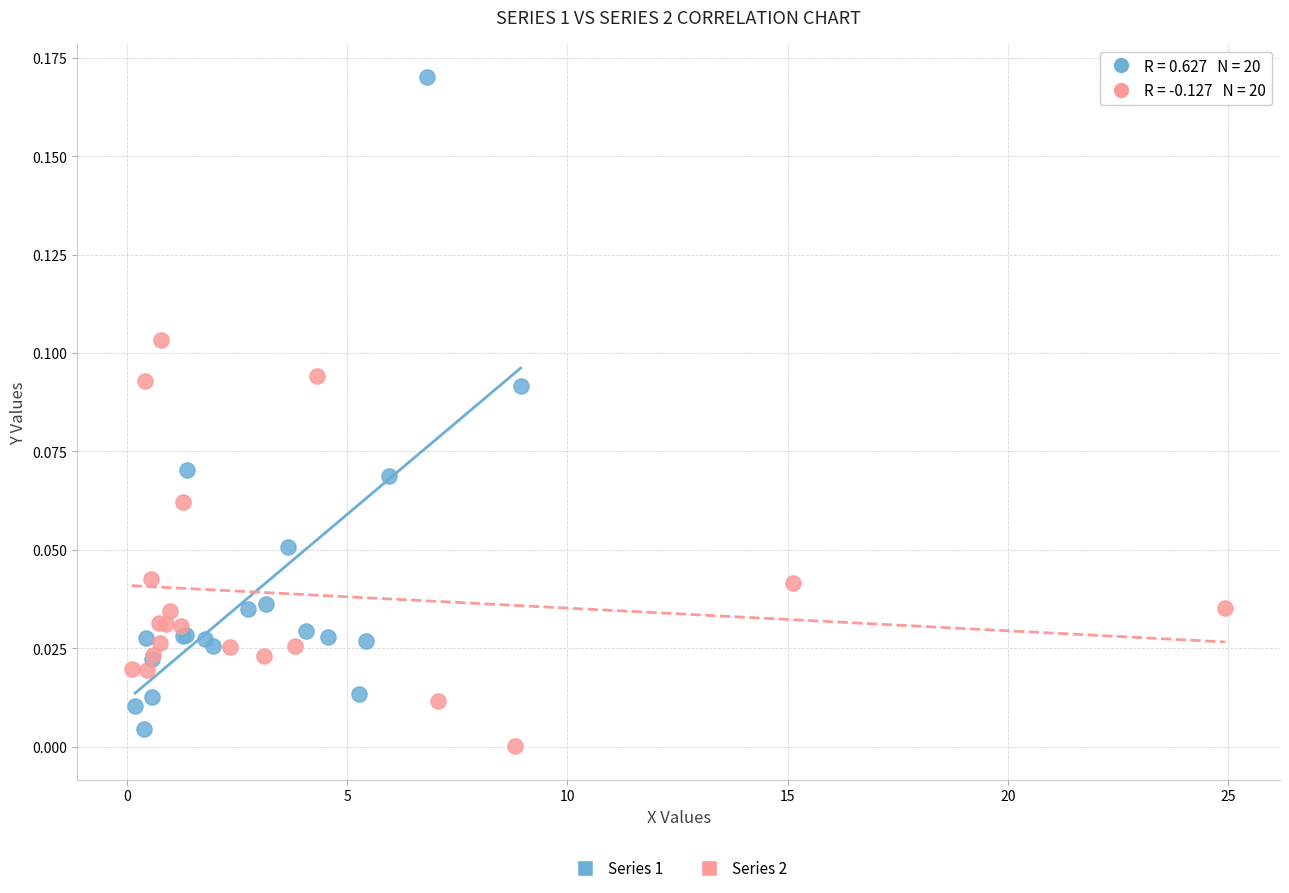

Which series has the largest Y range (max minus min)?

Series 1